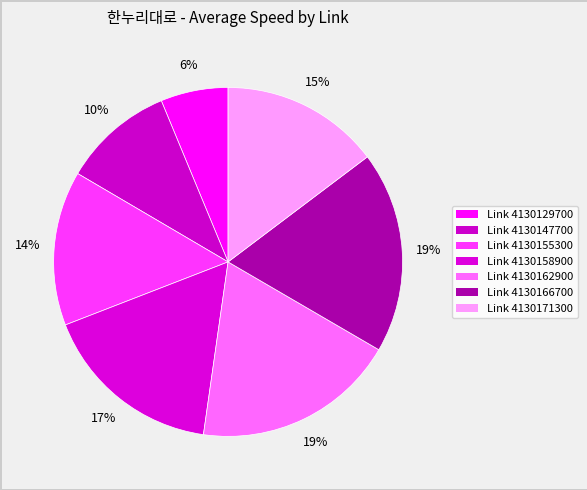

How many segments does this pie chart have?

7